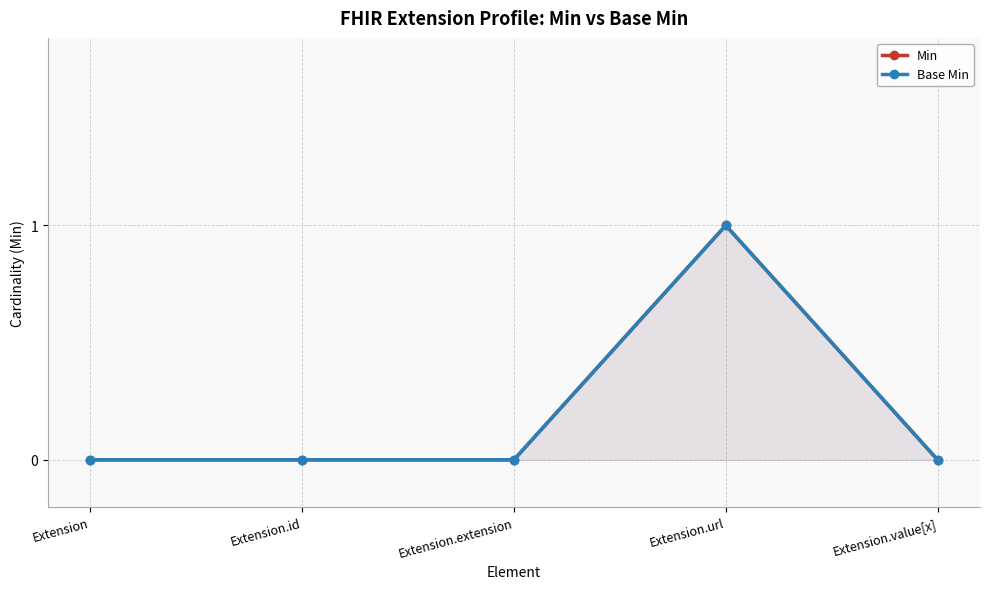

Reading left to right, transcribe all the data shown in this chart.

Min: 0	0	0	1	0
Base Min: 0	0	0	1	0